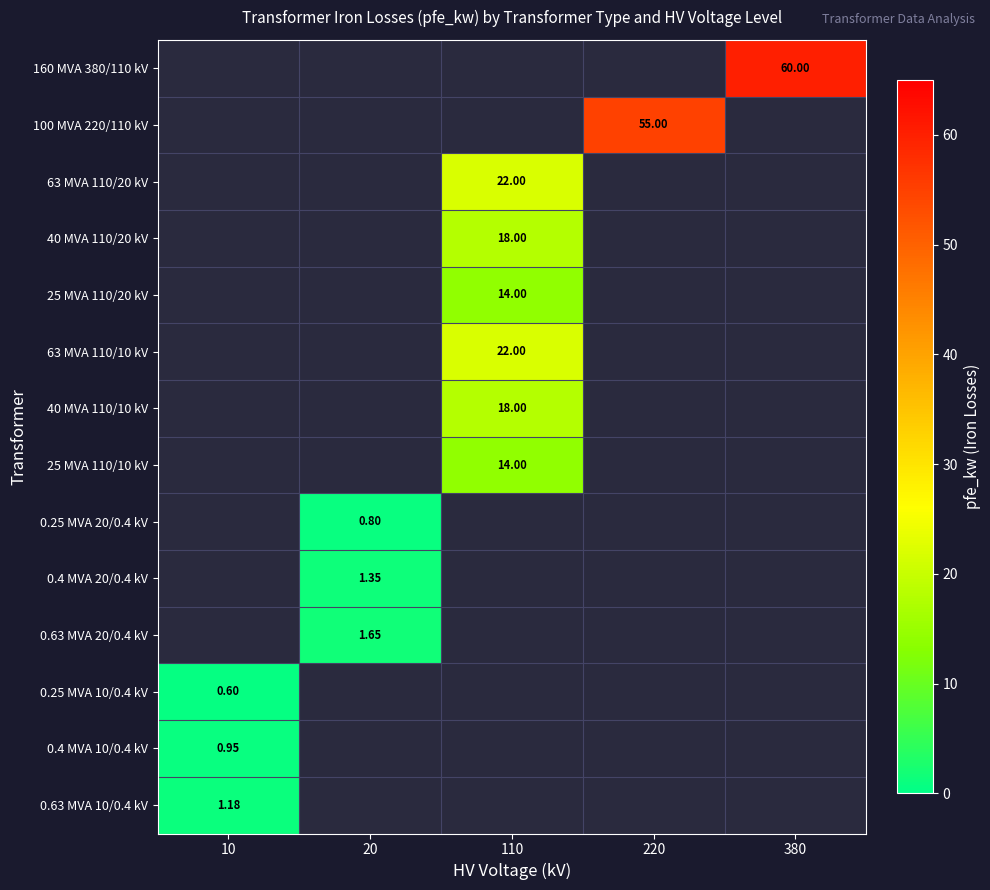

Is it true that 63 MVA 110/10 kV equals 31.5 at 110?

False